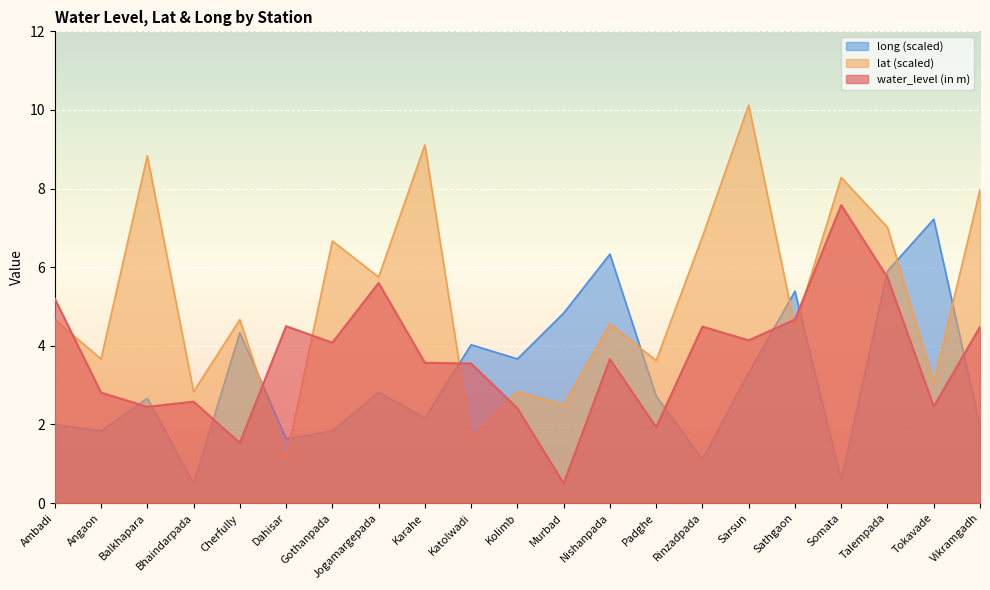

What is the label of the 21st point from the left?

Vikramgadh